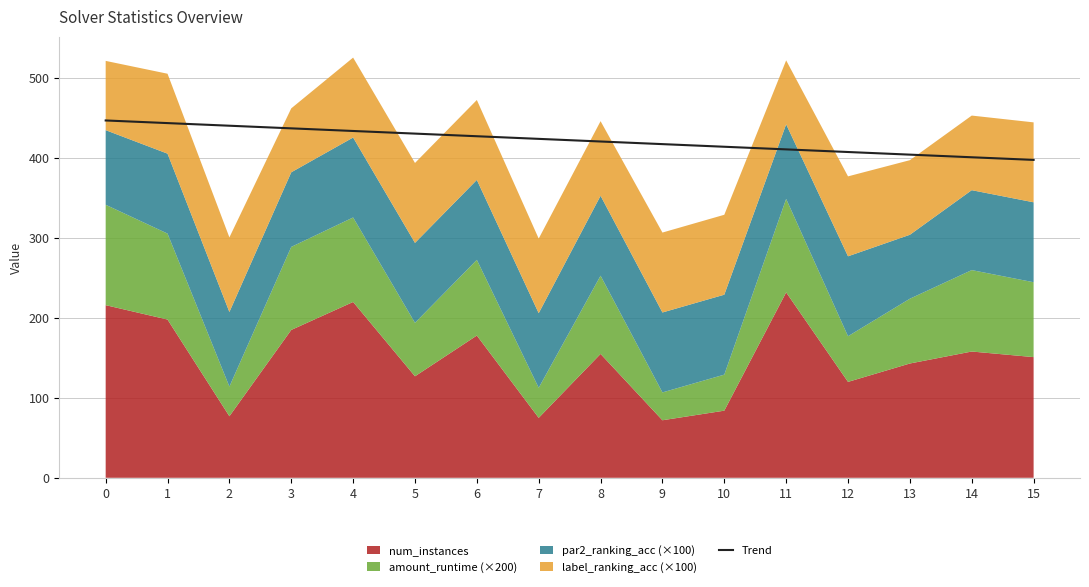

Is it true that the value at 0 is 751.6?

False